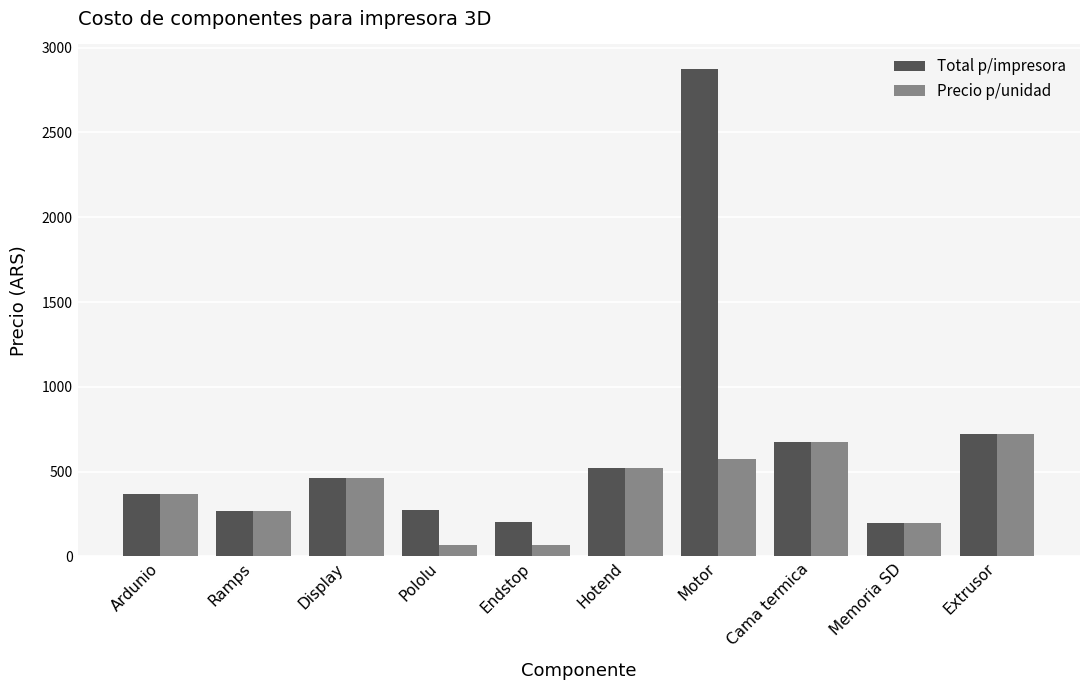

What is the highest value of the Total p/impresora series?

2875